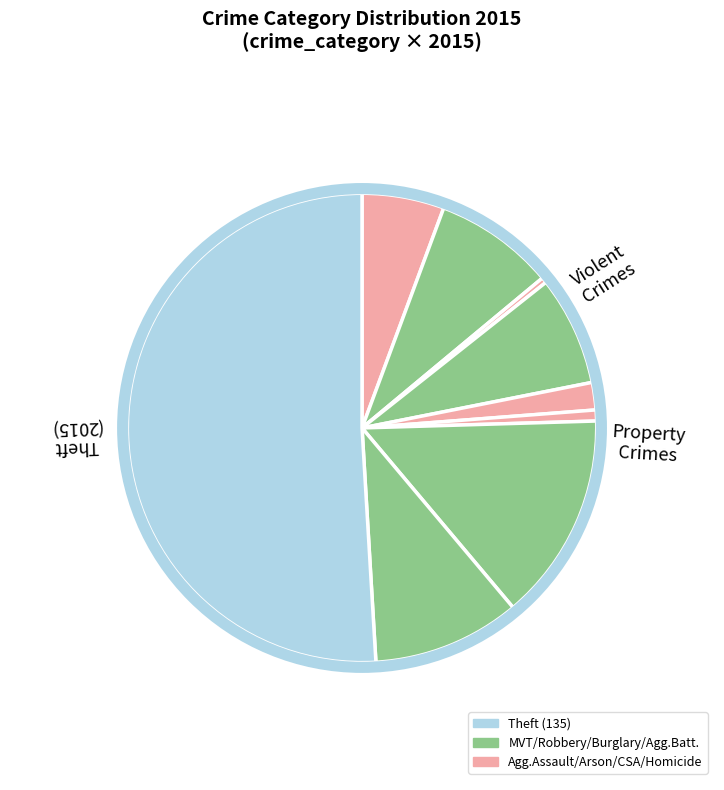

Count the number of slices in the pie.

9